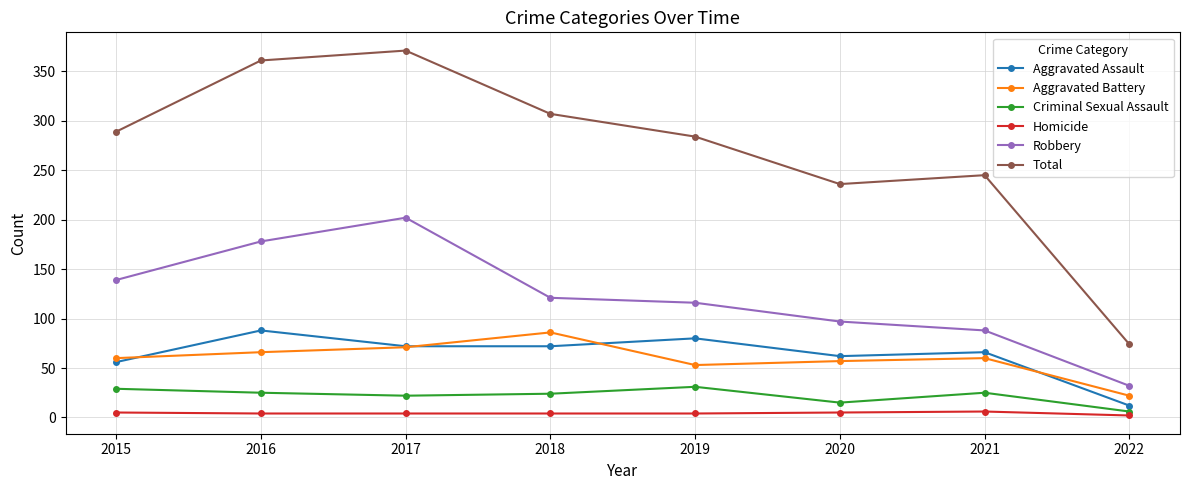

Between 2017 and 2022, which series saw the biggest shift?

Total